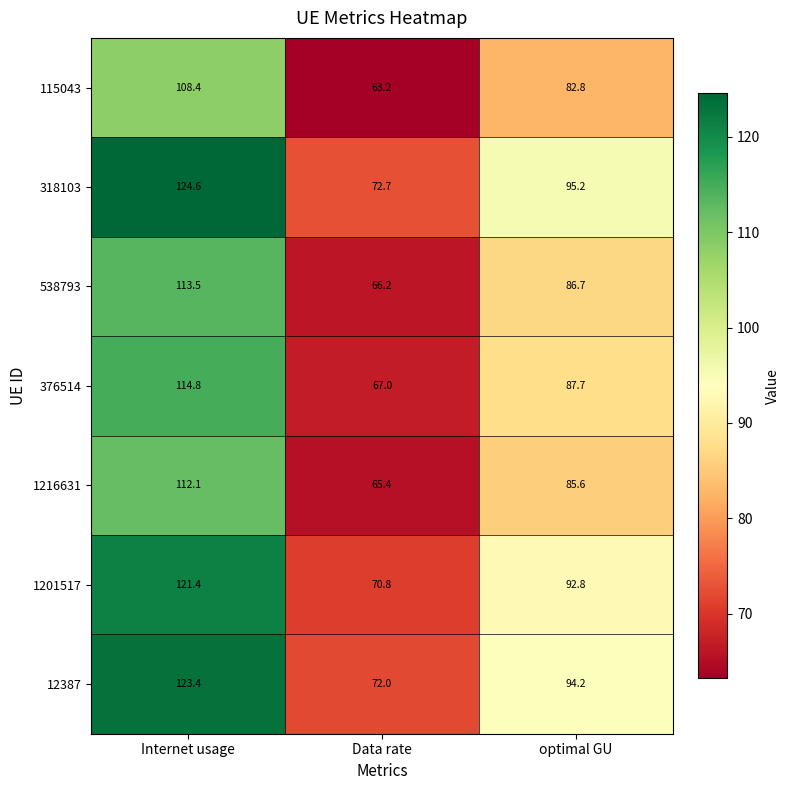

What is the spread (max minus min) of values at Internet usage?

16.2